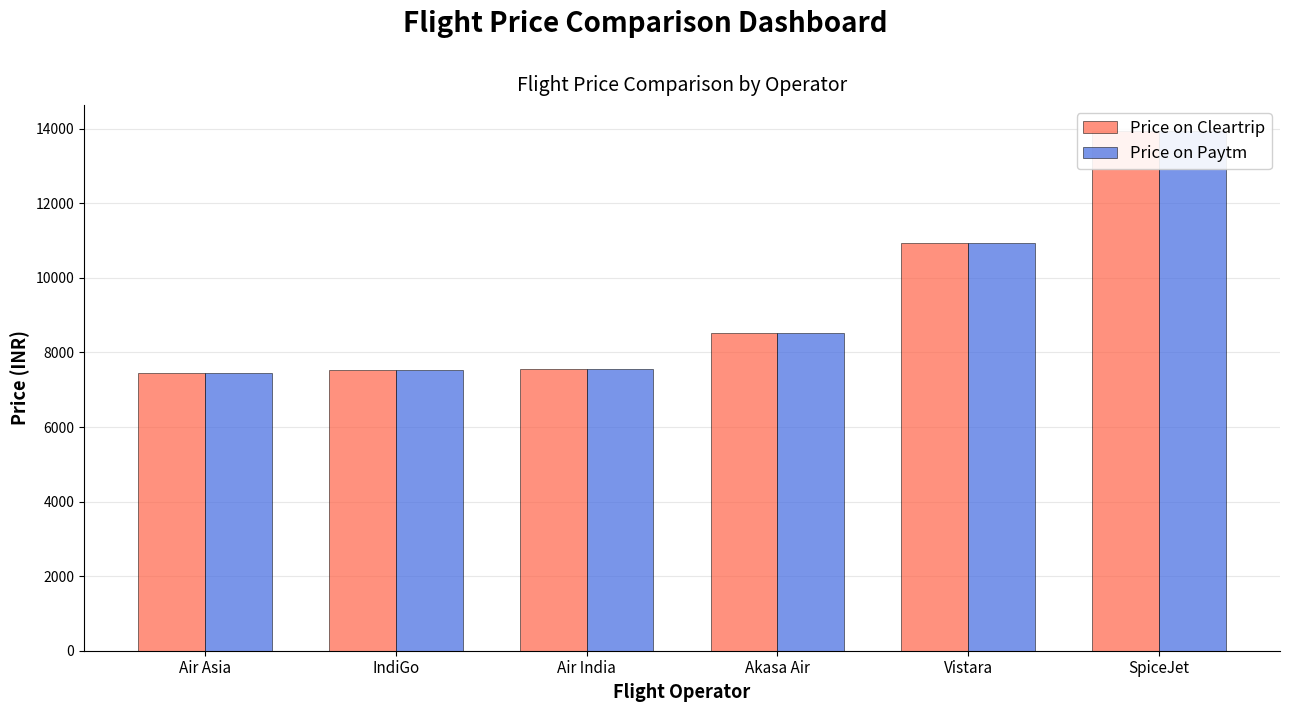

What position from the right is Vistara?

2